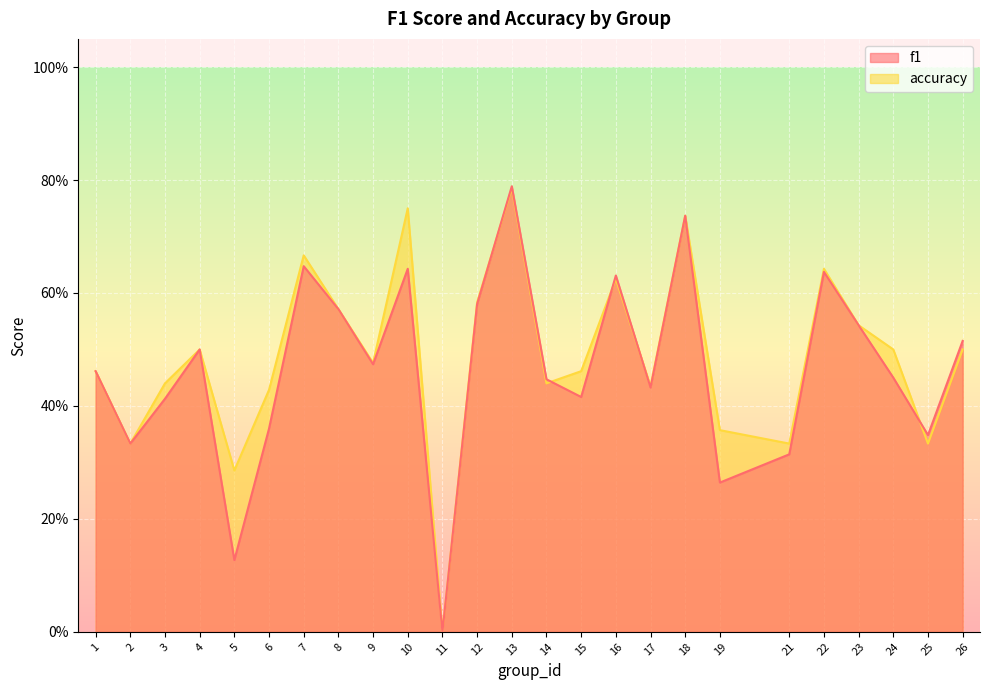

How many accuracy values are between 0 and 1?

25